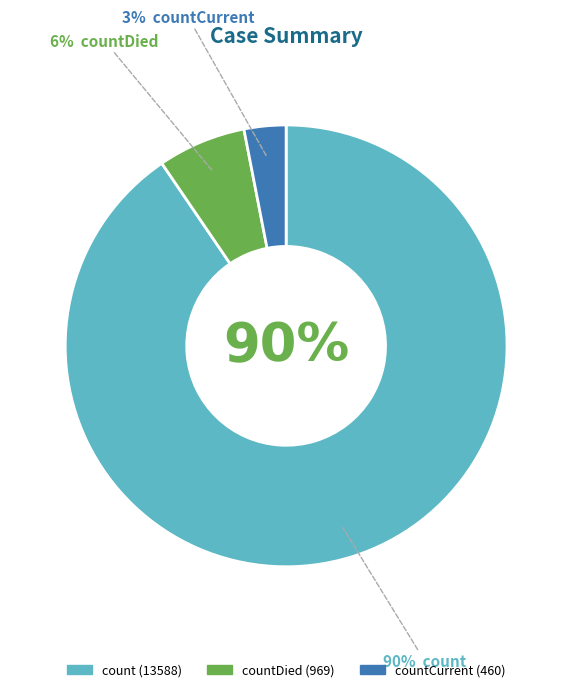

What is the change in value from count to countCurrent?

-13128